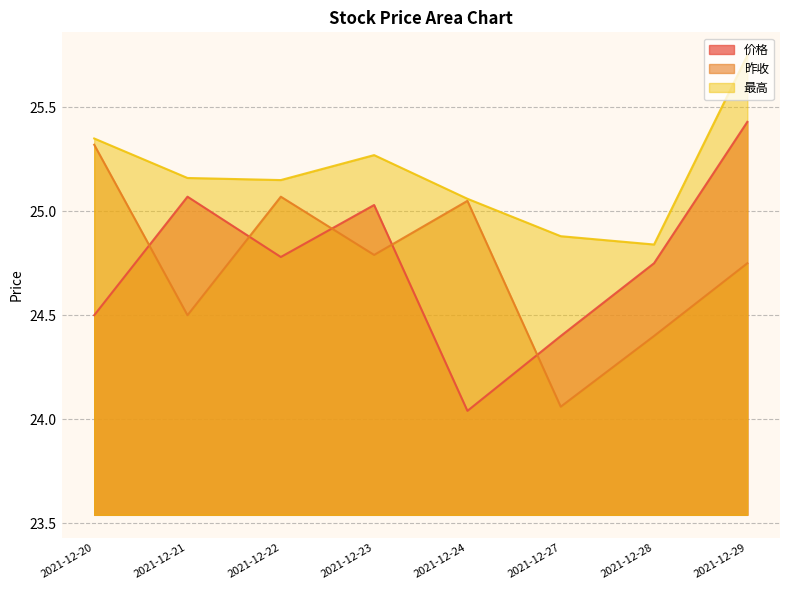

The 价格 series shows 24.5 at 2021-12-20. True or false?

True